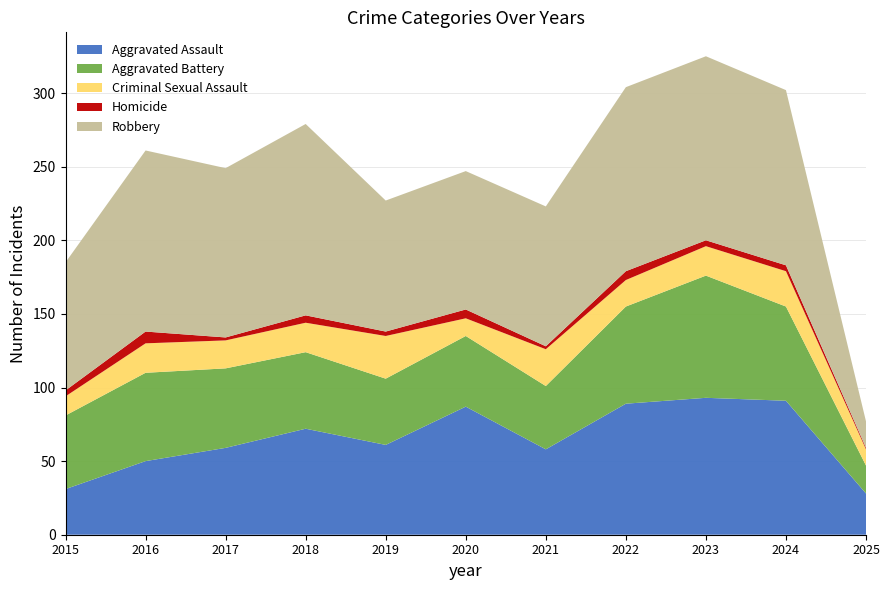

Reading left to right, extract all data points from this chart.

Aggravated Assault: 2015=31	2016=50	2017=59	2018=72	2019=61	2020=87	2021=58	2022=89	2023=93	2024=91	2025=28
Aggravated Battery: 2015=50	2016=60	2017=54	2018=52	2019=45	2020=48	2021=43	2022=66	2023=83	2024=64	2025=19
Criminal Sexual Assault: 2015=13	2016=20	2017=19	2018=20	2019=29	2020=12	2021=25	2022=18	2023=20	2024=24	2025=11
Homicide: 2015=4	2016=8	2017=2	2018=5	2019=3	2020=6	2021=2	2022=6	2023=4	2024=4	2025=1
Robbery: 2015=87	2016=123	2017=115	2018=130	2019=89	2020=94	2021=95	2022=125	2023=125	2024=119	2025=18